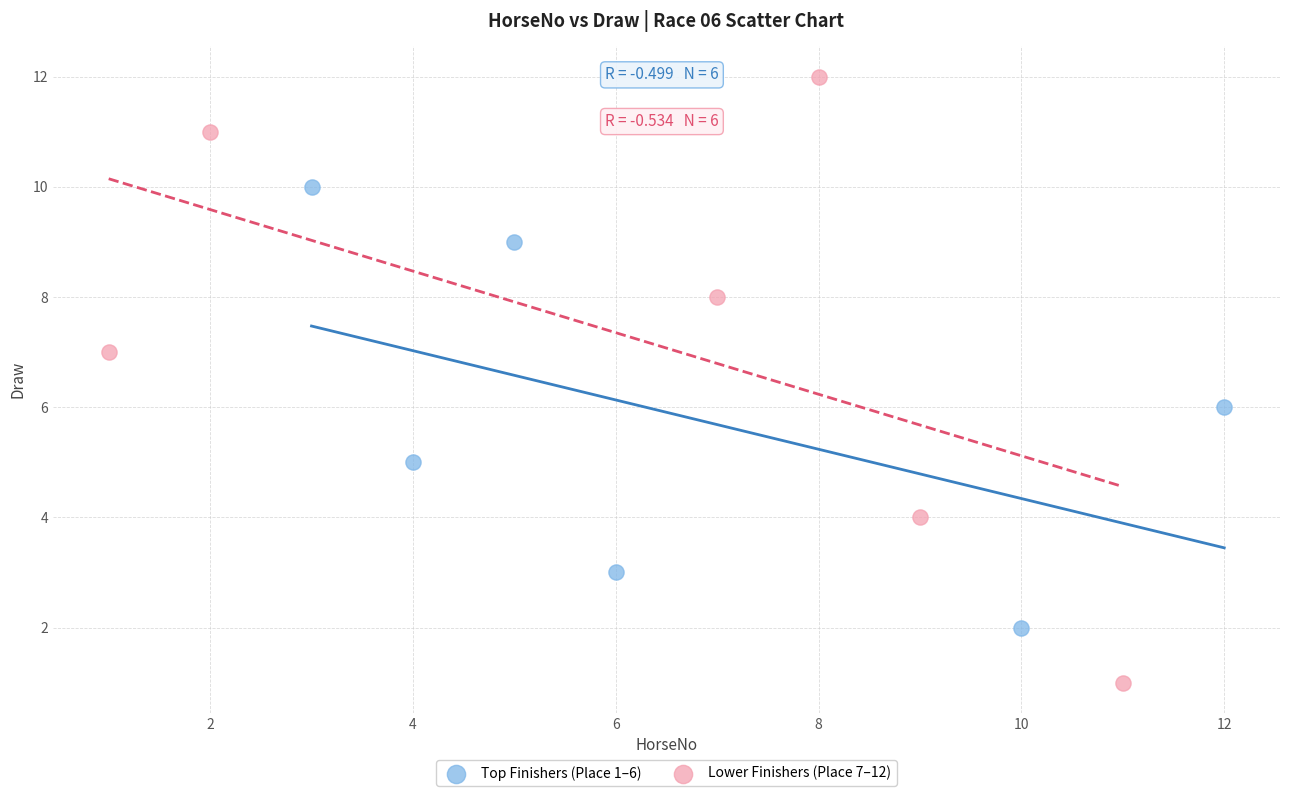

Which series contains the highest Y value?

Lower Finishers (Place 7–12)